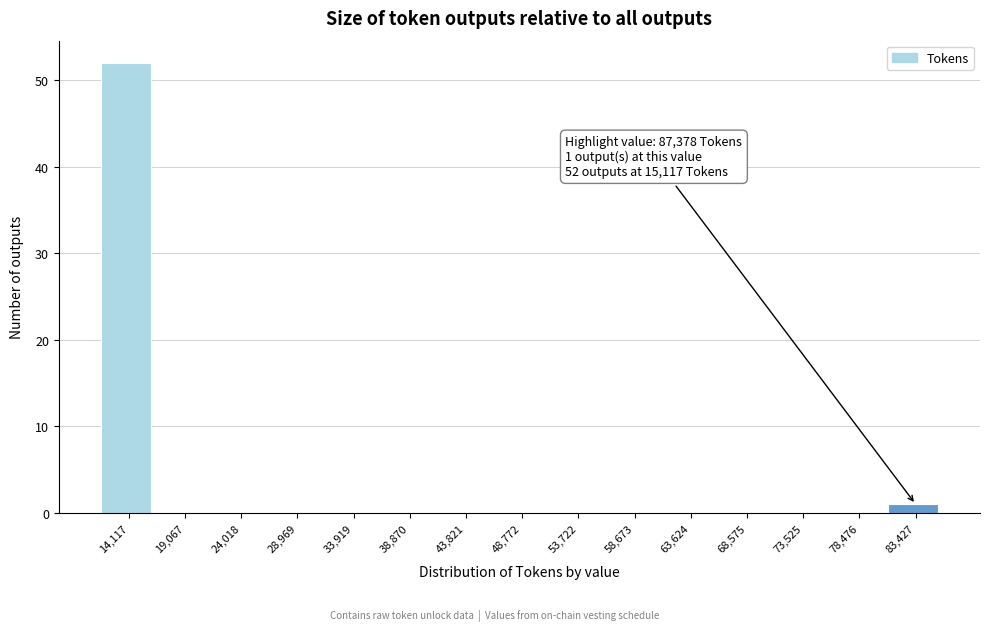

Reading right to left, transcribe all the data shown in this chart.

83,427=1	78,476=0	73,525=0	68,575=0	63,624=0	58,673=0	53,722=0	48,772=0	43,821=0	38,870=0	33,919=0	28,969=0	24,018=0	19,067=0	14,117=52